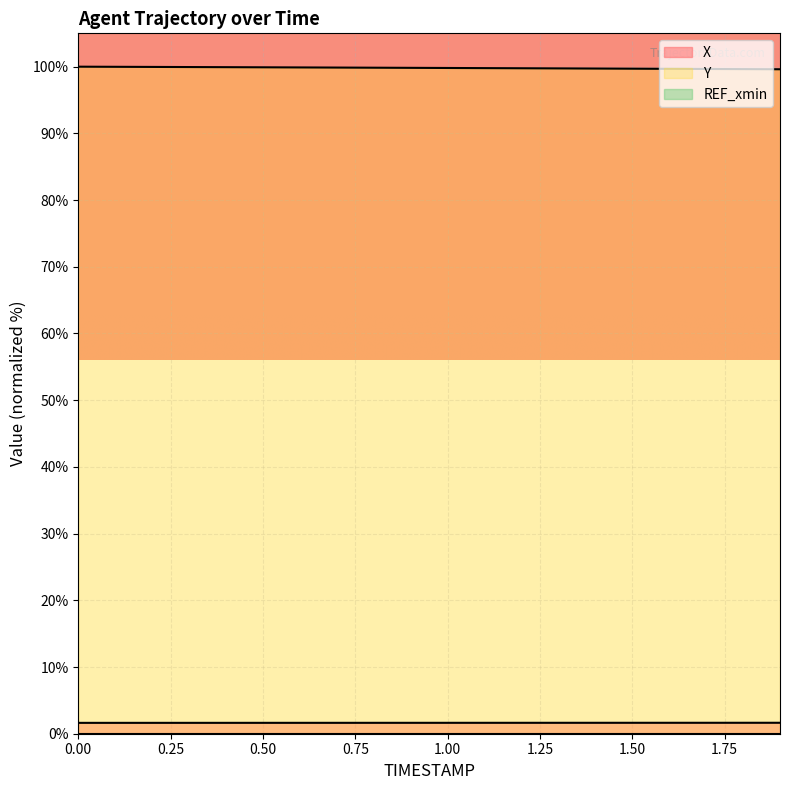

Is it true that Y equals 99.8 at 0.8?

True